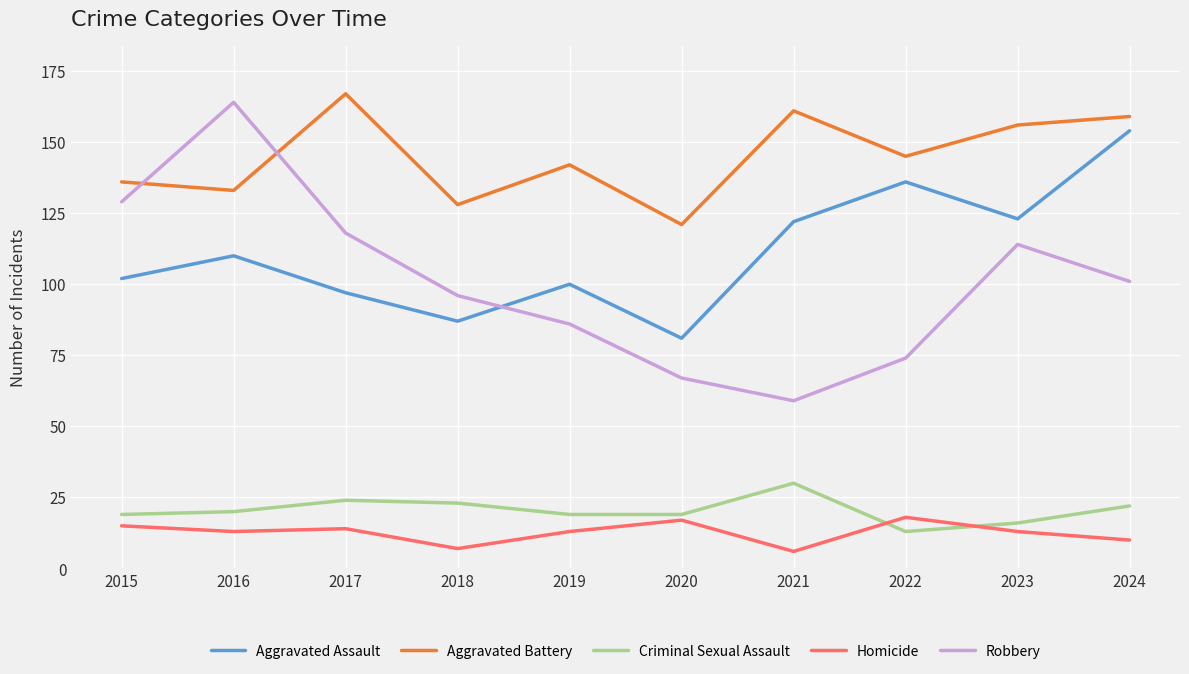

What is the lowest value of the Robbery series?

59